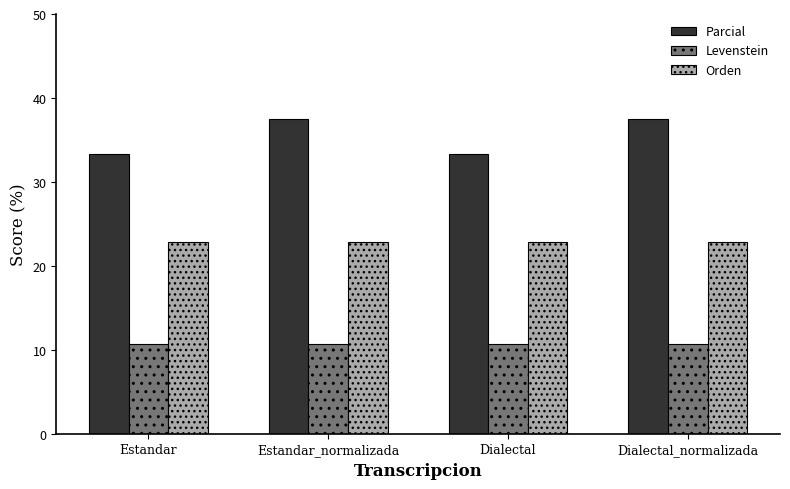

The value of Parcial at Dialectal_normalizada is 37.5. True or false?

True